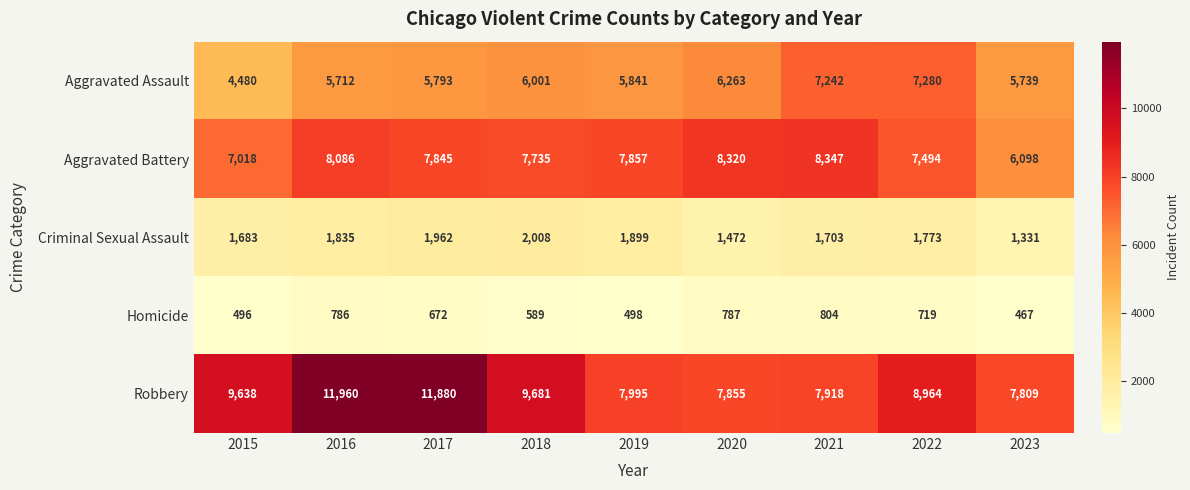

Is it true that Aggravated Assault equals 1742 at 2019?

False